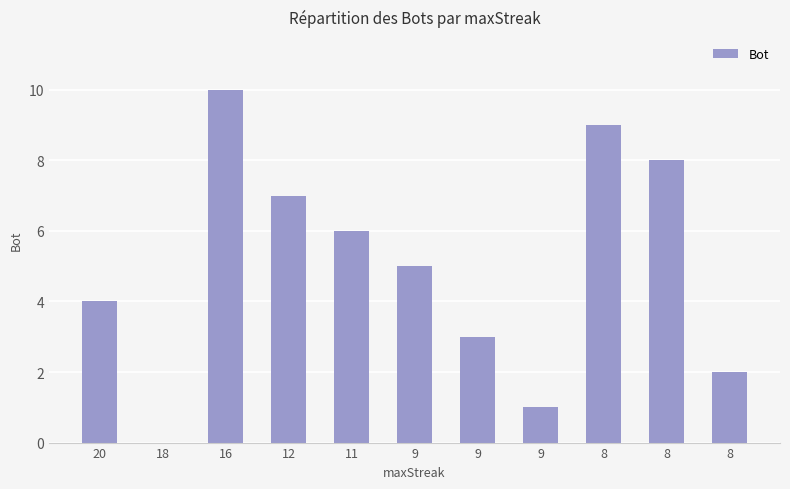

How many series are shown in this chart?

1